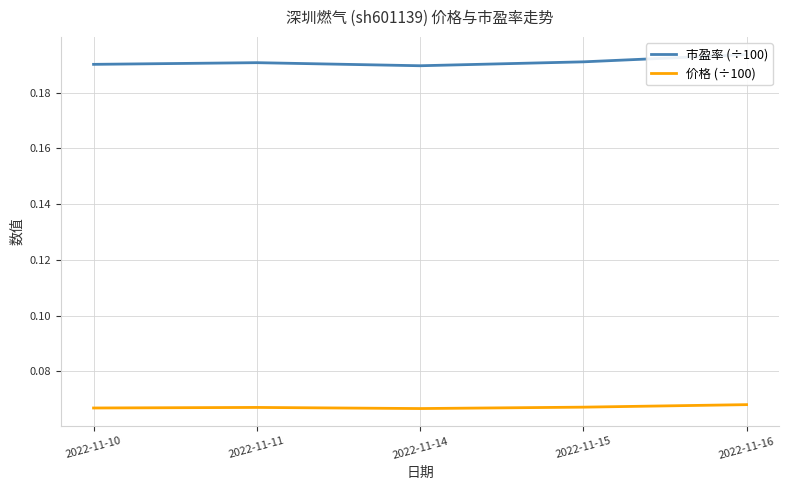

The 市盈率 (÷100) series shows 0.3 at 2022-11-16. True or false?

False